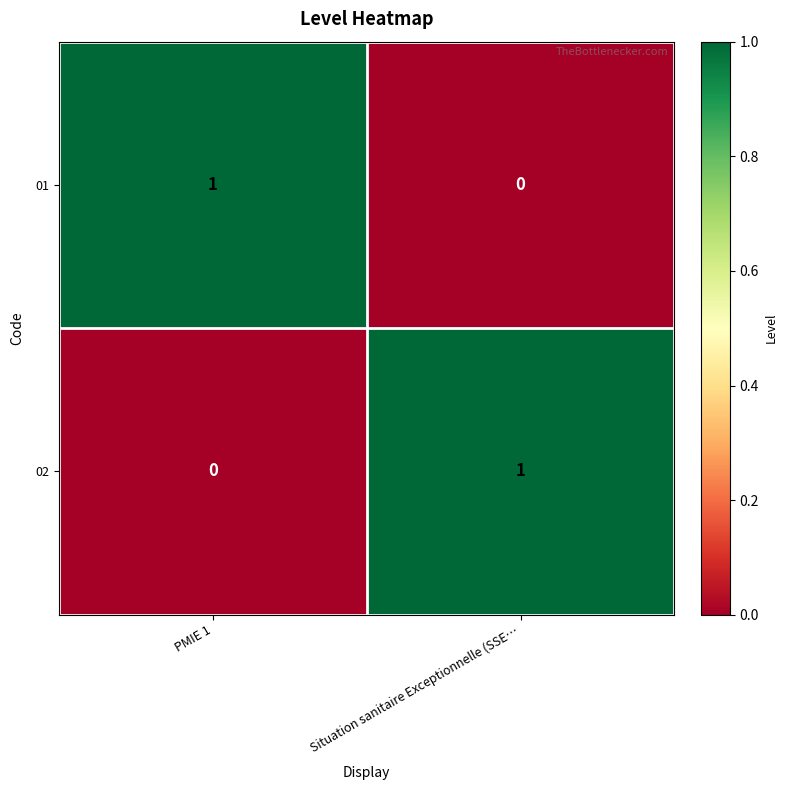

Reading left to right, what are all the values shown in this chart?

01: PMIE 1=1	Situation sanitaire Exceptionnelle (SSE…=0
02: PMIE 1=0	Situation sanitaire Exceptionnelle (SSE…=1